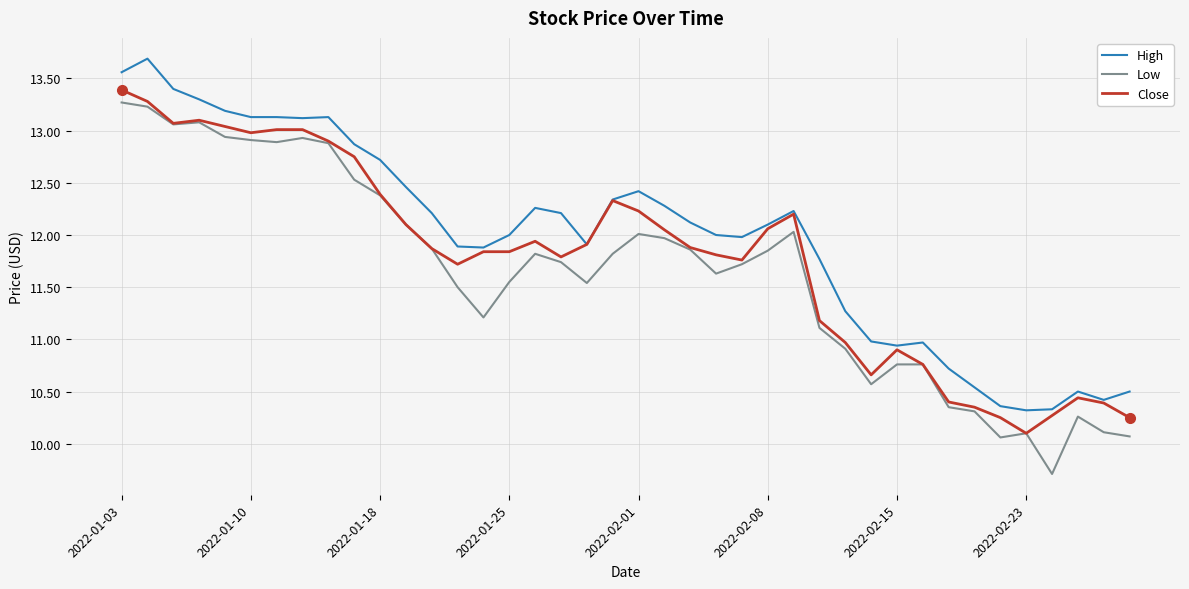

Which series has the largest total across all categories?

High